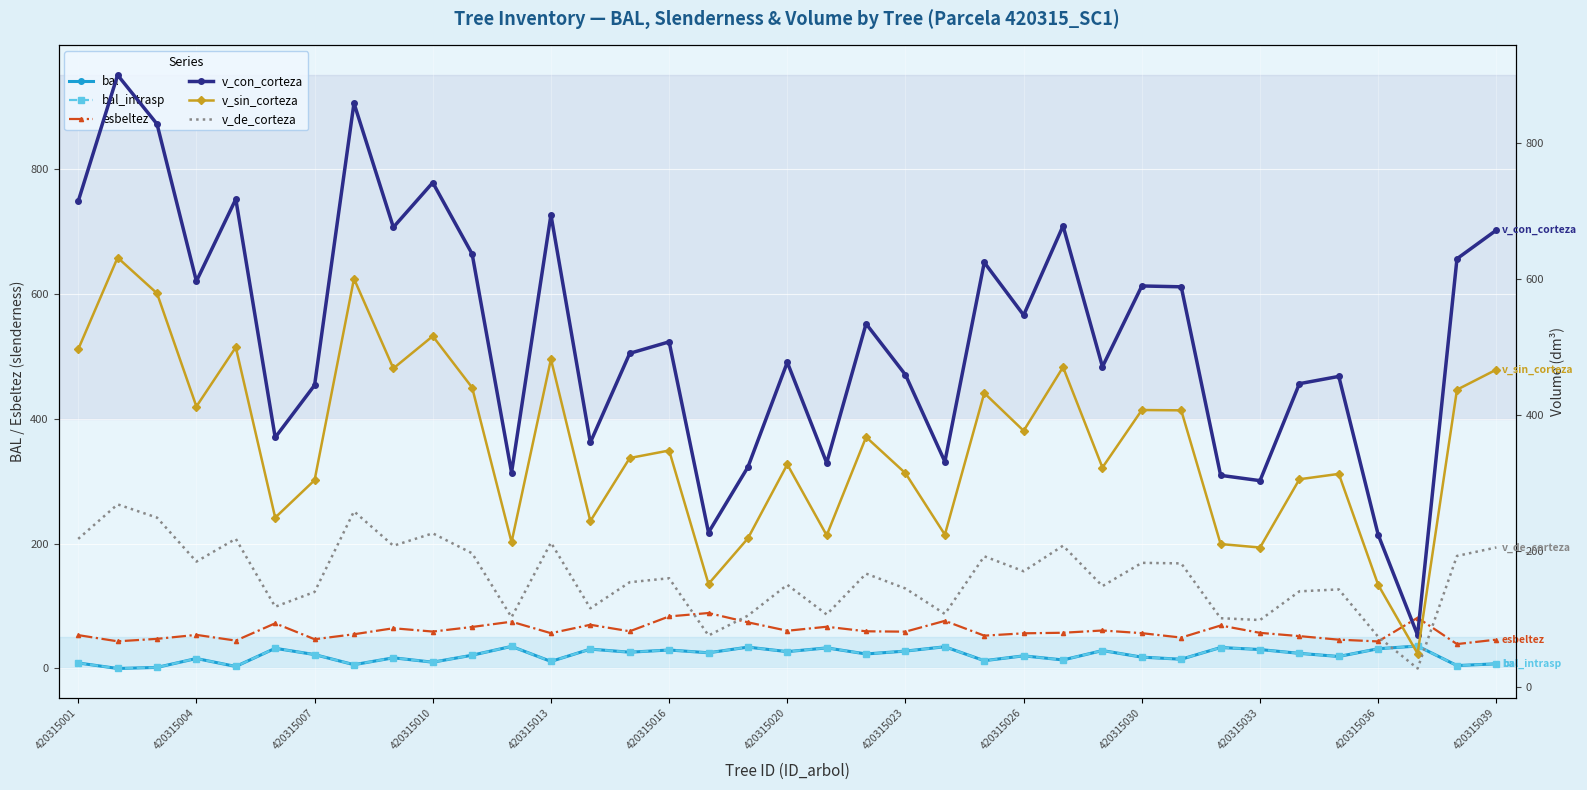

List the series in order of their peak value, highest first.

v_con_corteza, v_sin_corteza, v_de_corteza, esbeltez, bal, bal_intrasp